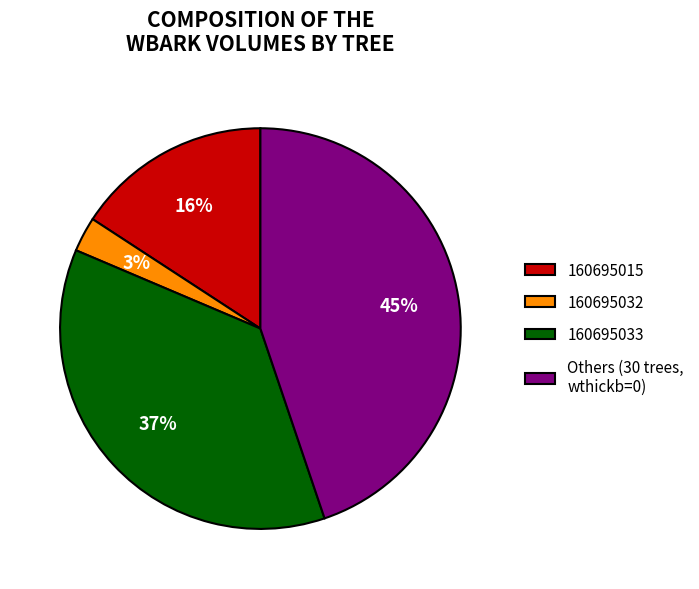

Count the number of slices in the pie.

4